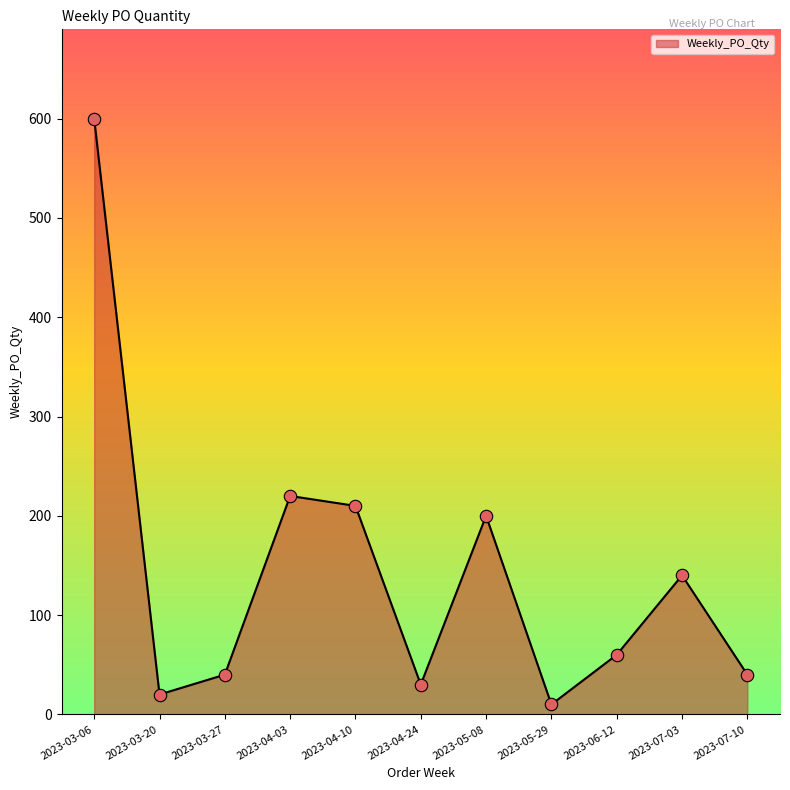

Between 2023-03-06 and 2023-03-20, which is larger?

2023-03-06